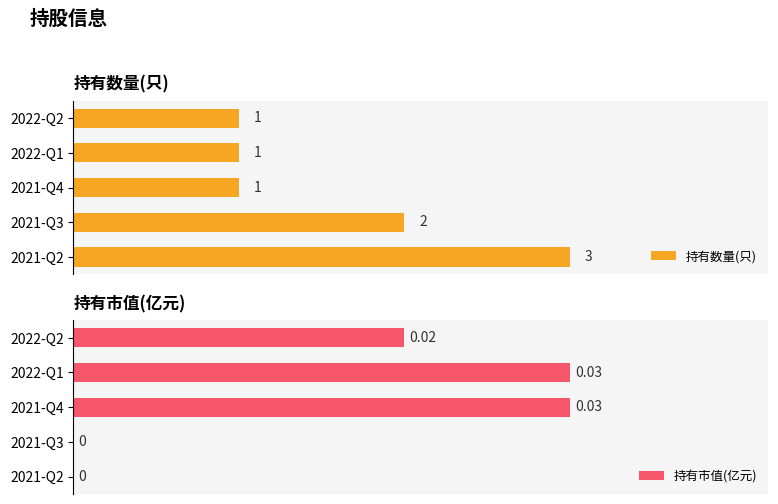

Between 2022-Q1 and 2022-Q2, which is larger?

2022-Q1